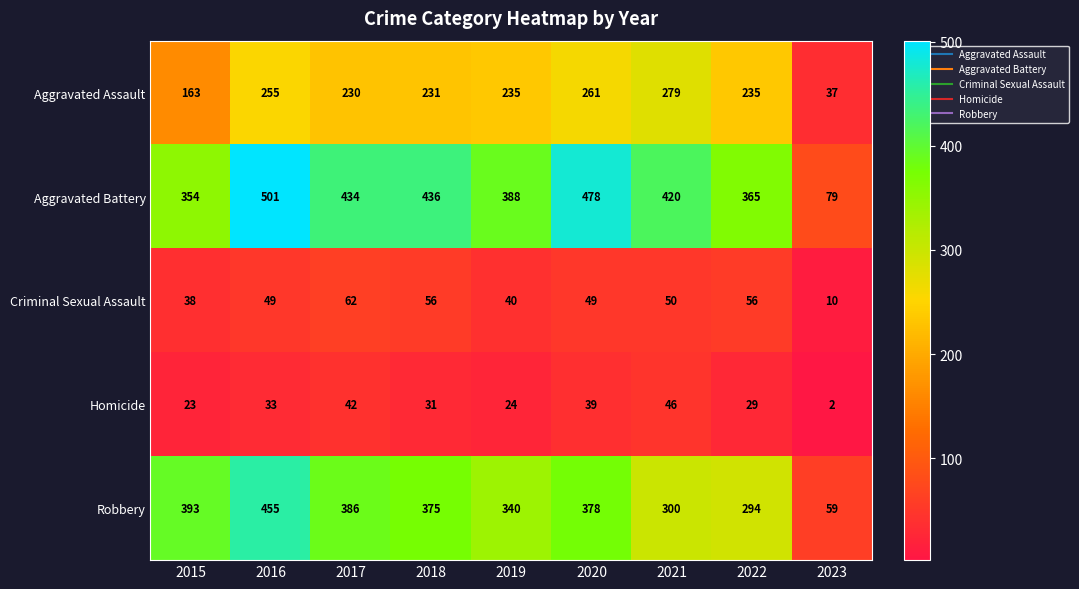

What is the difference between the highest and lowest values at 2021?

374